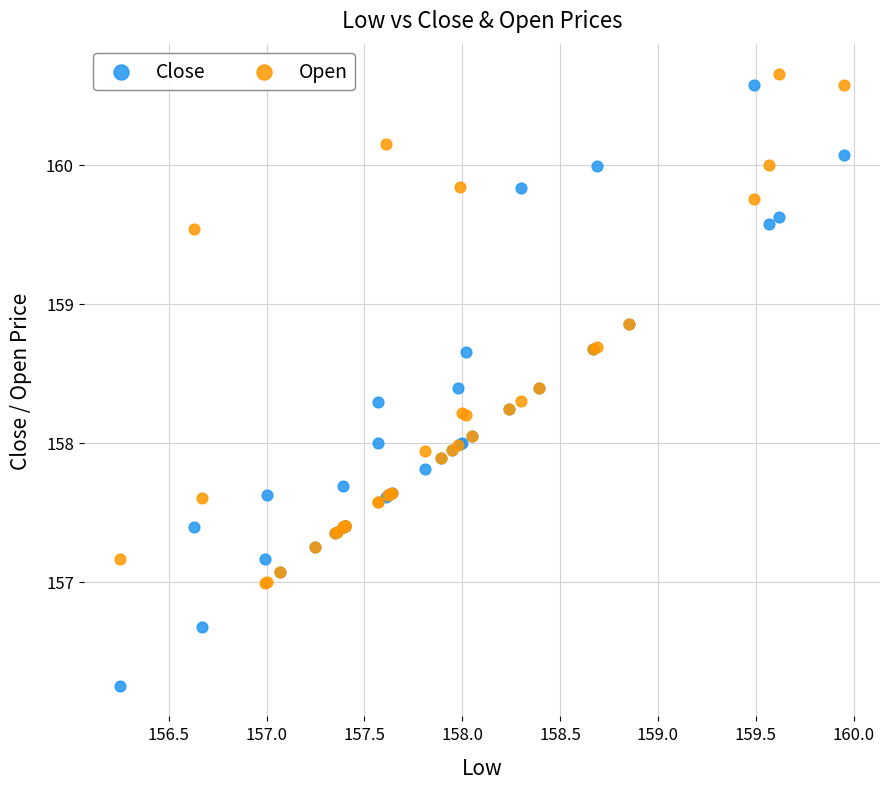

Which series reaches the minimum Y coordinate?

Close